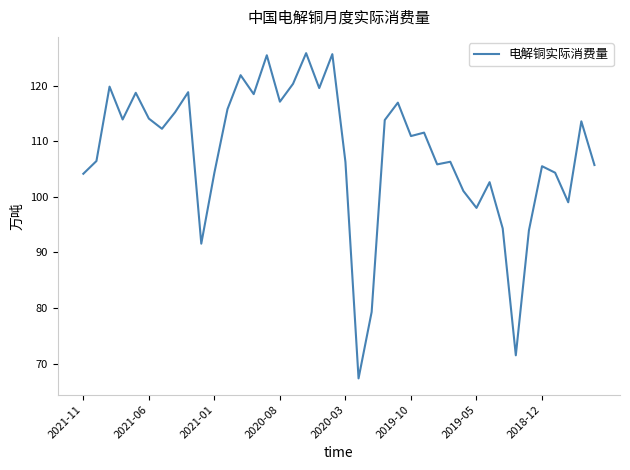

What is the maximum value shown in the chart?

125.8